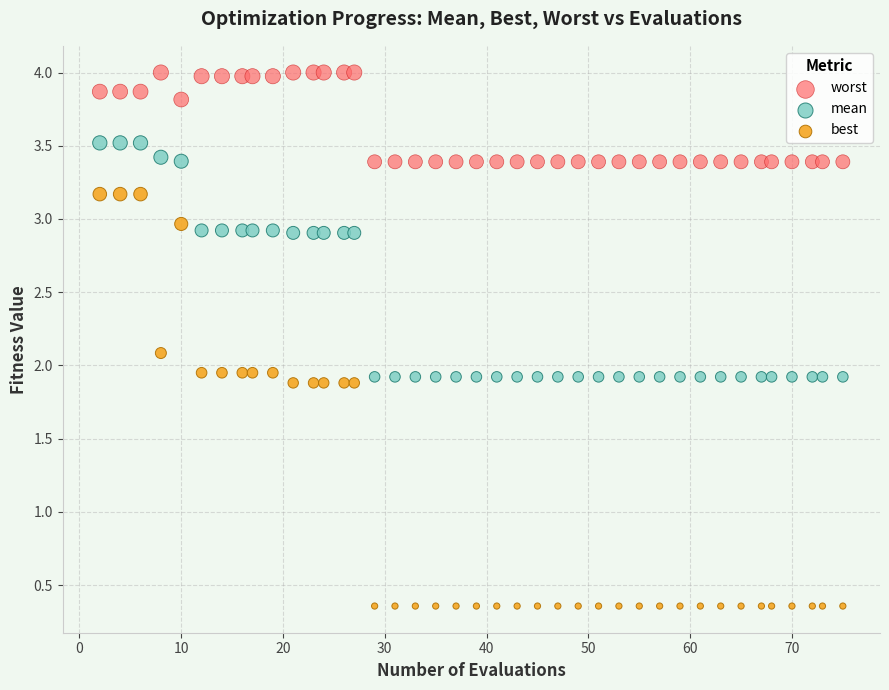

What are all the series names shown in the legend?

worst, mean, best